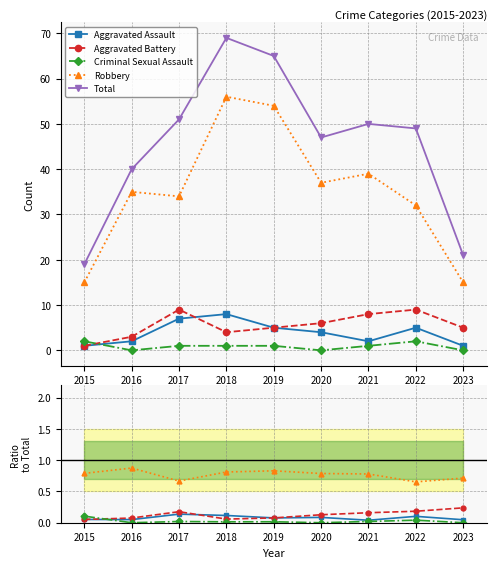

Reading left to right, extract all data points from this chart.

Aggravated Assault: 0.1	0.1	0.1	0.1	0.1	0.1	0.0	0.1	0.0
Aggravated Battery: 0.1	0.1	0.2	0.1	0.1	0.1	0.2	0.2	0.2
Criminal Sexual Assault: 0.1	0.0	0.0	0.0	0.0	0.0	0.0	0.0	0.0
Robbery: 0.8	0.9	0.7	0.8	0.8	0.8	0.8	0.7	0.7
Total: 19.0	40.0	51.0	69.0	65.0	47.0	50.0	49.0	21.0